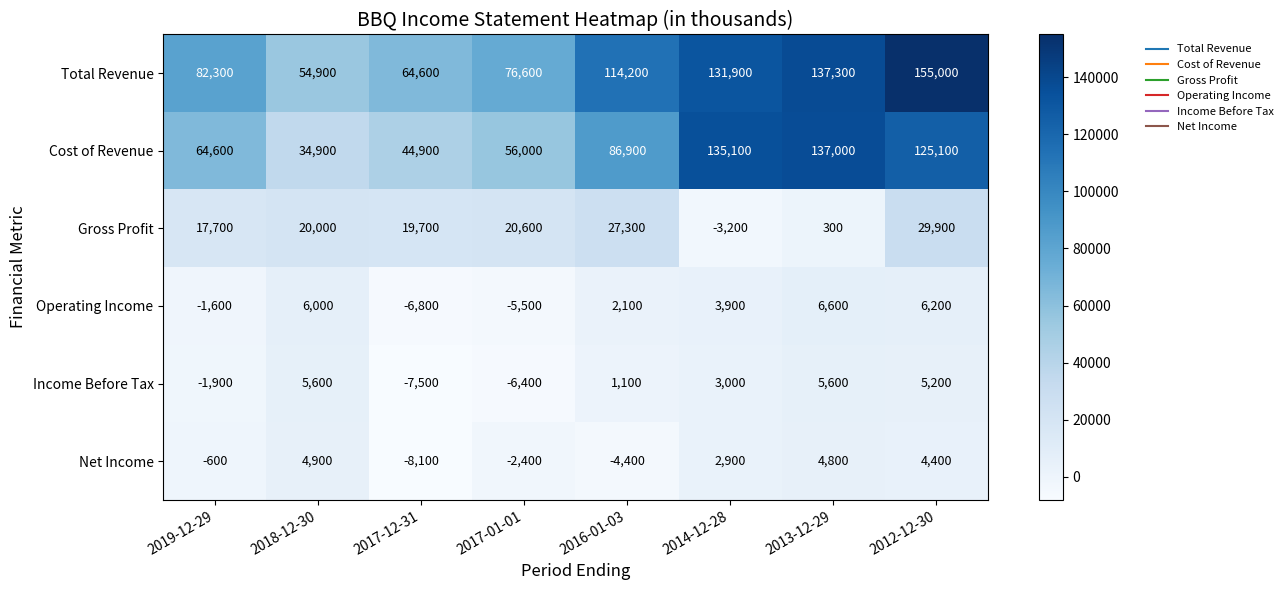

True or false: Total Revenue has a value of 155000 at 2012-12-30.

True